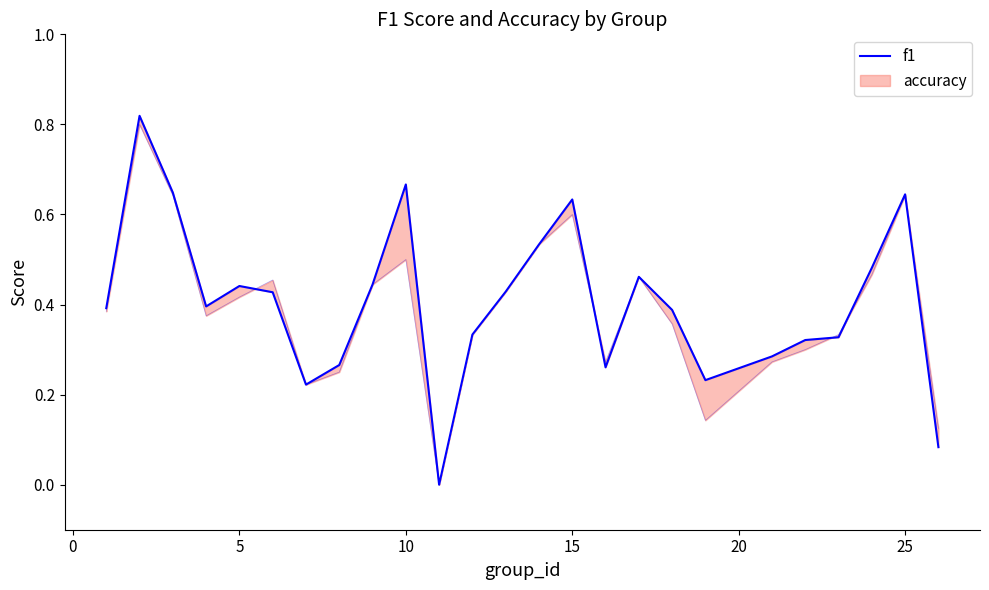

What is the value of the 15th point from the left?

0.6